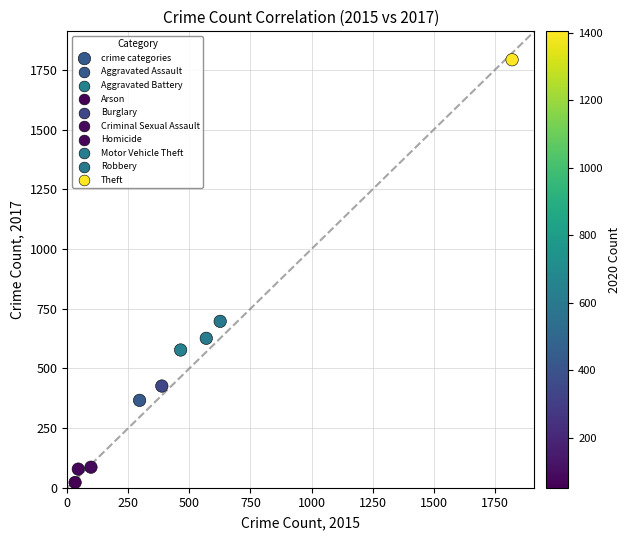

What Y value in the scatter plot is closest to 907?

697